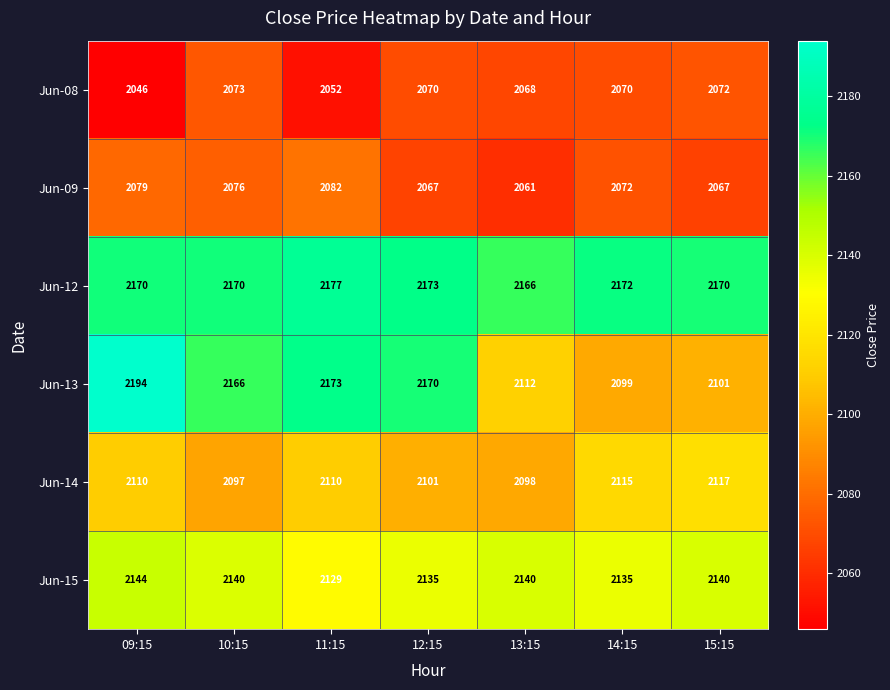

The value of Jun-12 at 10:15 is 2170. True or false?

True